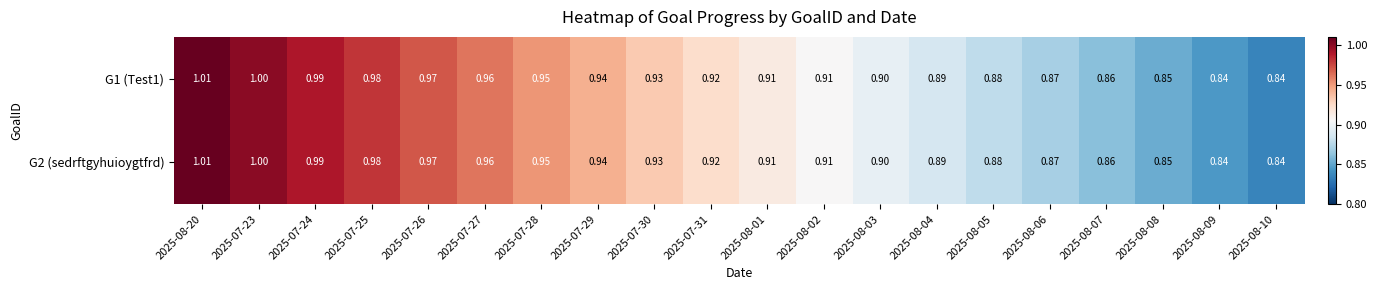

Is the value of G1 (Test1) at 2025-07-27 greater than the value of G2 (sedrftgyhuioygtfrd) at 2025-07-28?

Yes